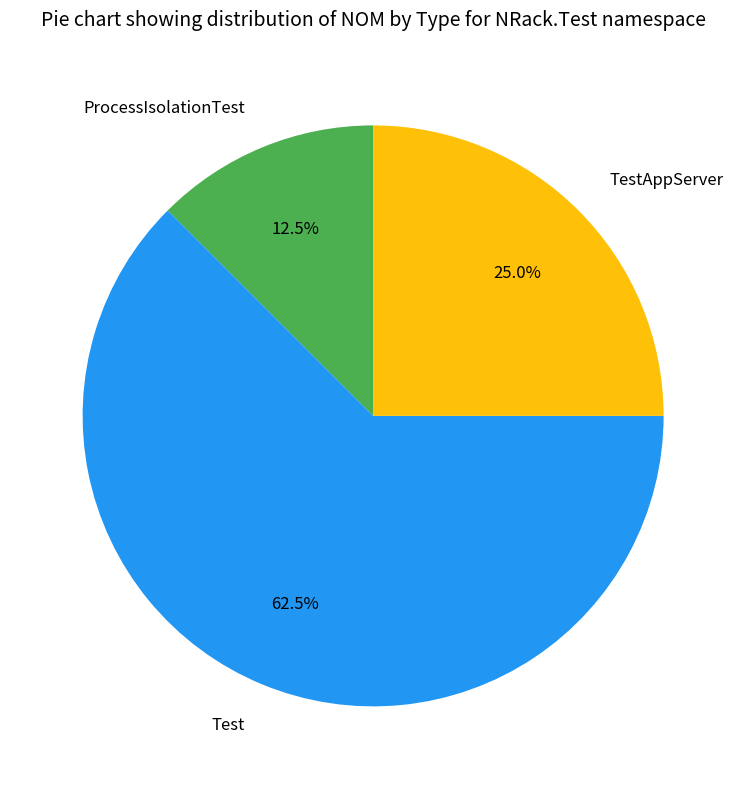

Combined, what portion of the pie is ProcessIsolationTest and Test?

75.0%